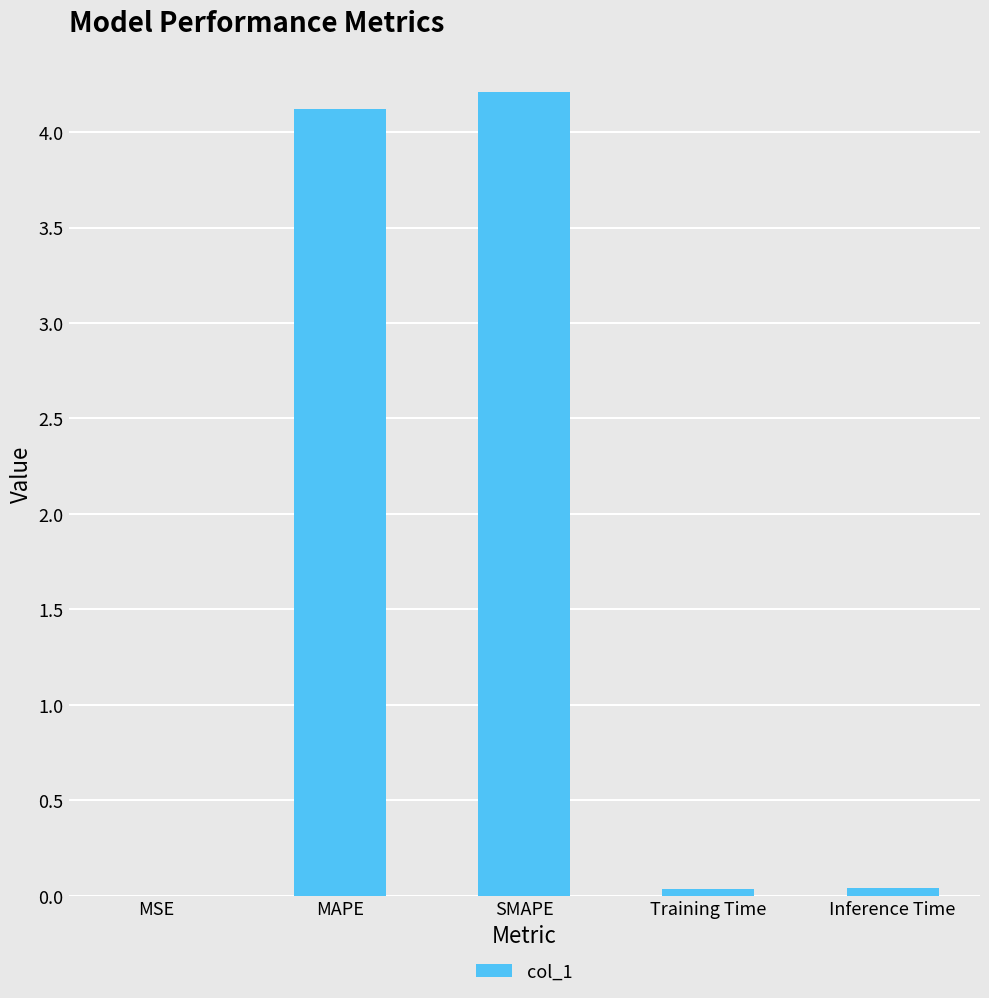

What is the sum of all values?

8.4